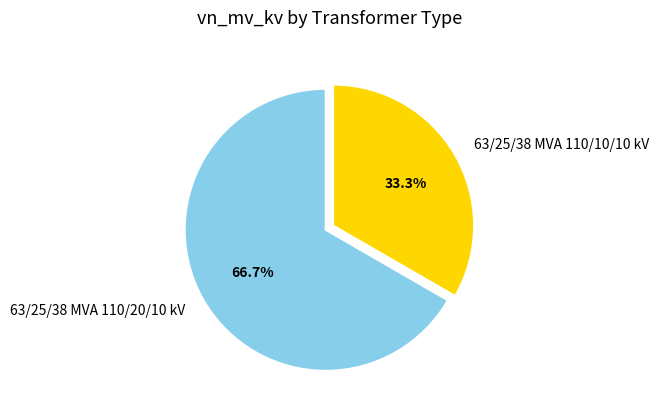

Which has a higher value, 63/25/38 MVA 110/20/10 kV or 63/25/38 MVA 110/10/10 kV?

63/25/38 MVA 110/20/10 kV